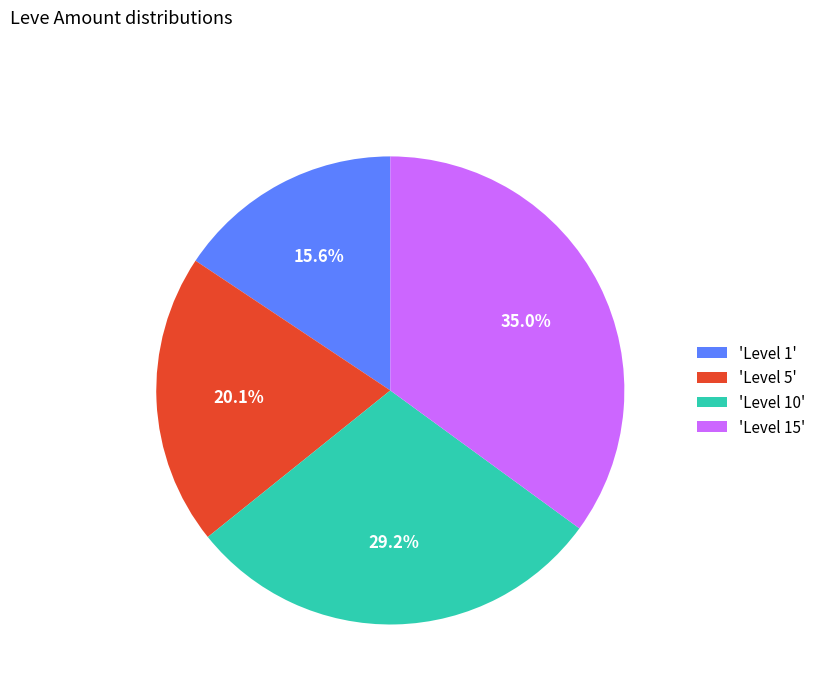

What is the largest slice in the pie chart?

'Level 15'